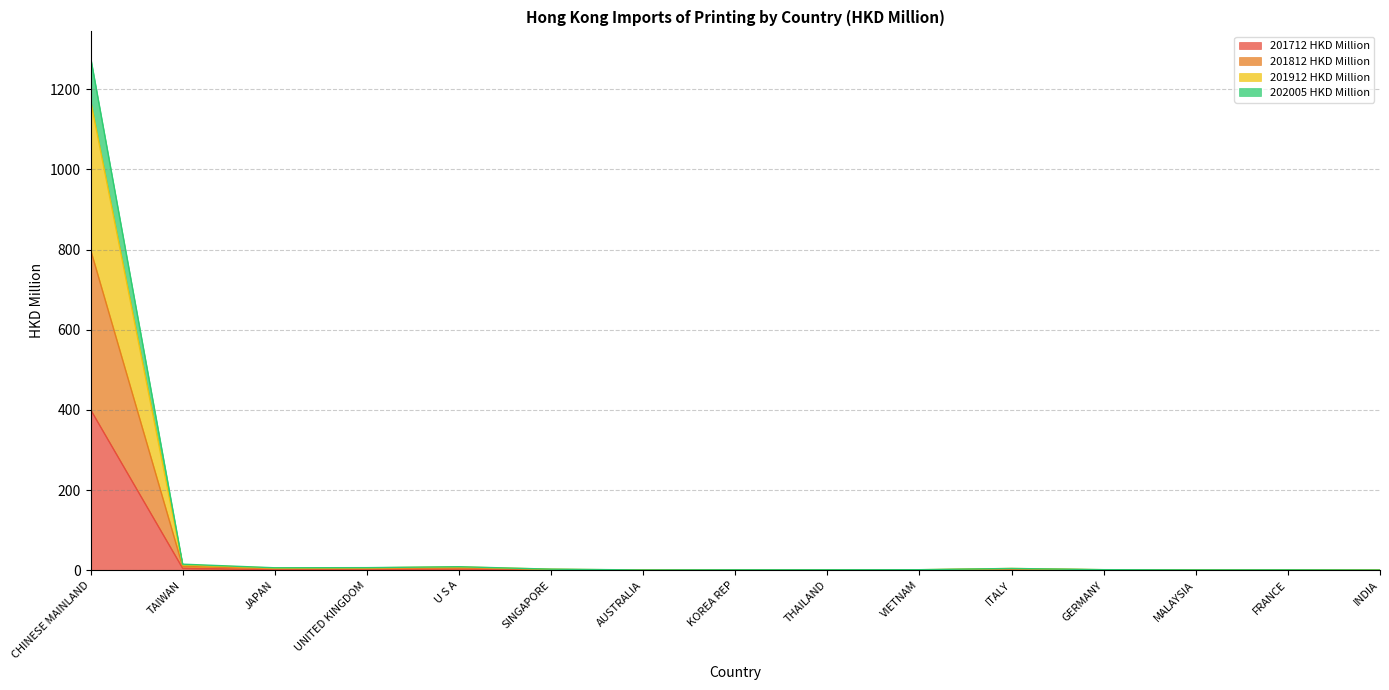

Where is the first local maximum for 201912 HKD Million?

U S A